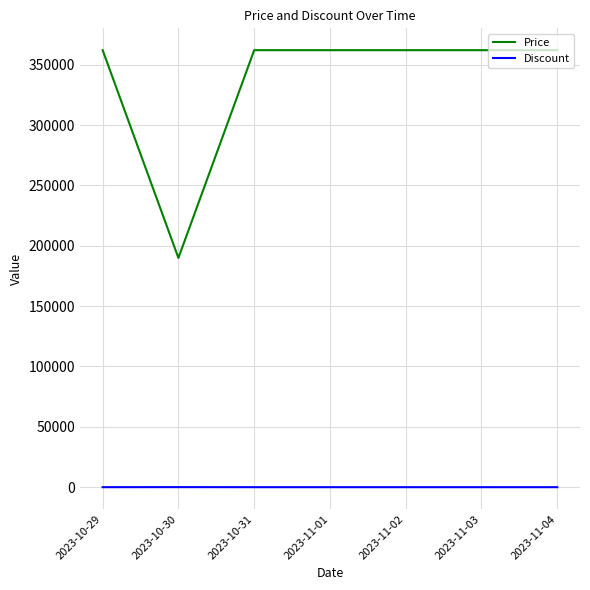

Which series has the largest total across all categories?

Price